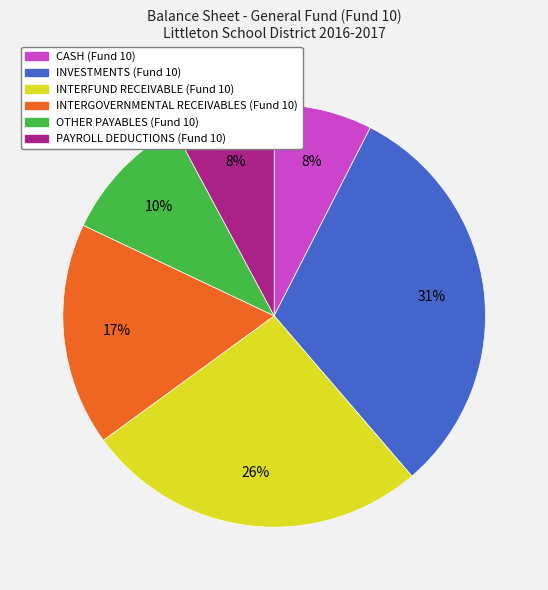

What is the largest slice in the pie chart?

INVESTMENTS (Fund 10)